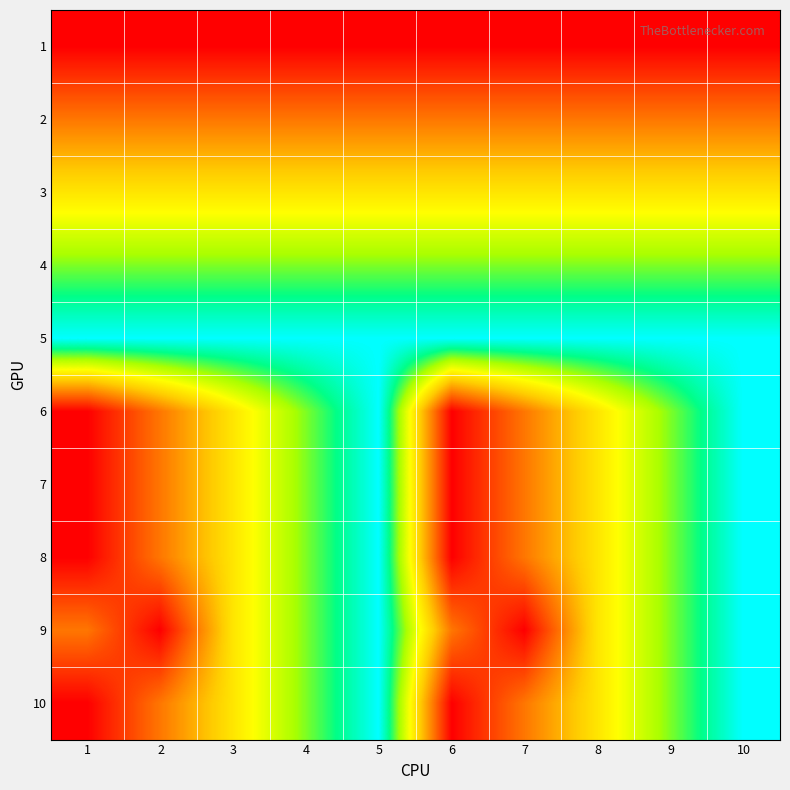

Reading right to left, transcribe all the data shown in this chart.

1: 10=1	9=1	8=1	7=1	6=1	5=1	4=1	3=1	2=1	1=1
2: 10=2	9=2	8=2	7=2	6=2	5=2	4=2	3=2	2=2	1=2
3: 10=3	9=3	8=3	7=3	6=3	5=3	4=3	3=3	2=3	1=3
4: 10=4	9=4	8=4	7=4	6=4	5=4	4=4	3=4	2=4	1=4
5: 10=5	9=5	8=5	7=5	6=5	5=5	4=5	3=5	2=5	1=5
6: 10=5	9=4	8=3	7=2	6=1	5=5	4=4	3=3	2=2	1=1
7: 10=5	9=4	8=3	7=2	6=1	5=5	4=4	3=3	2=2	1=1
8: 10=5	9=4	8=3	7=2	6=1	5=5	4=4	3=3	2=2	1=1
9: 10=5	9=4	8=3	7=1	6=2	5=5	4=4	3=3	2=1	1=2
10: 10=5	9=4	8=3	7=2	6=1	5=5	4=4	3=3	2=2	1=1